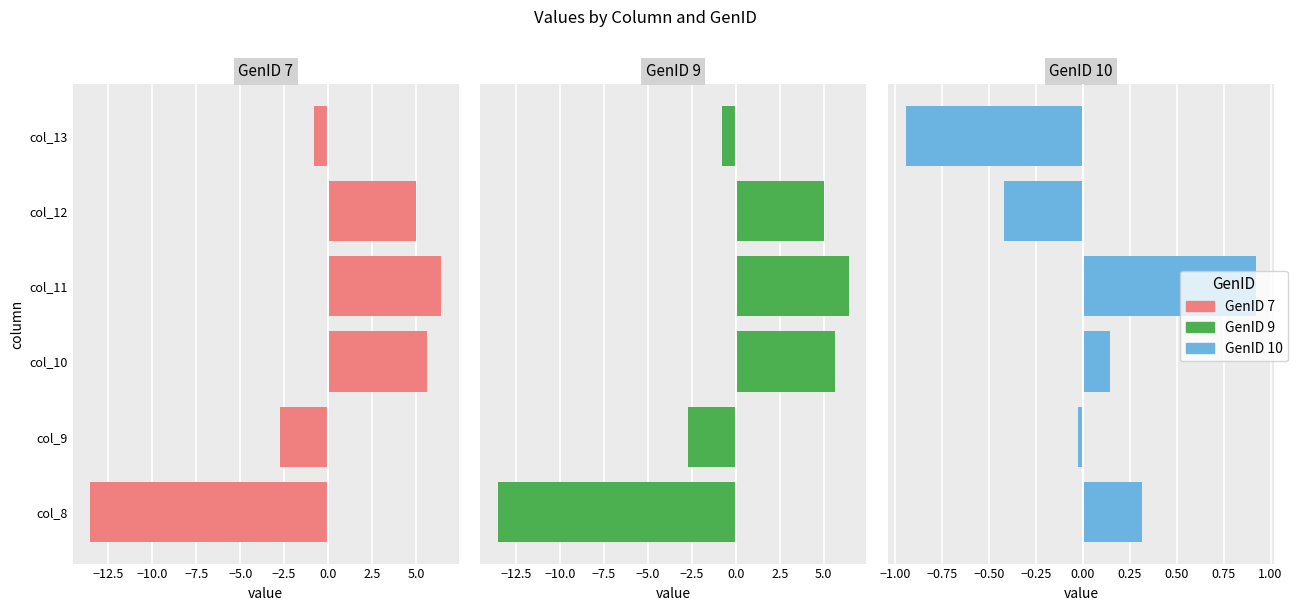

Does the chart contain stacked bars?

No